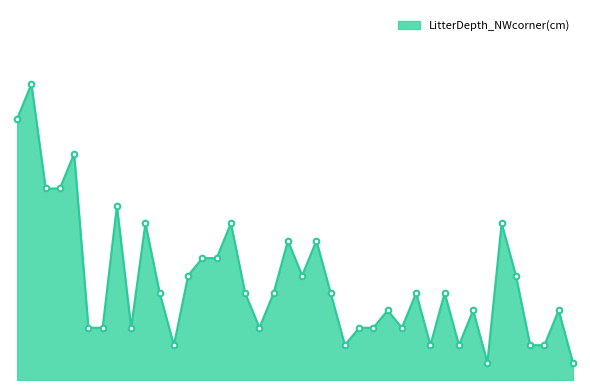

Reading left to right, extract all data points from this chart.

196=7.5	198=8.5	200=5.5	202=5.5	204=6.5	206=1.5	208=1.5	210=5.0	212=1.5	169=4.5	171=2.5	173=1.0	175=3.0	177=3.5	179=3.5	181=4.5	183=2.5	185=1.5	160=2.5	162=4.0	164=3.0	166=4.0	168=2.5	910=1.0	908=1.5	906=1.5	904=2.0	902=1.5	900=2.5	898=1.0	896=2.5	894=1.0	892=2.0	890=0.5	794=4.5	792=3.0	790=1.0	788=1.0	786=2.0	784=0.5